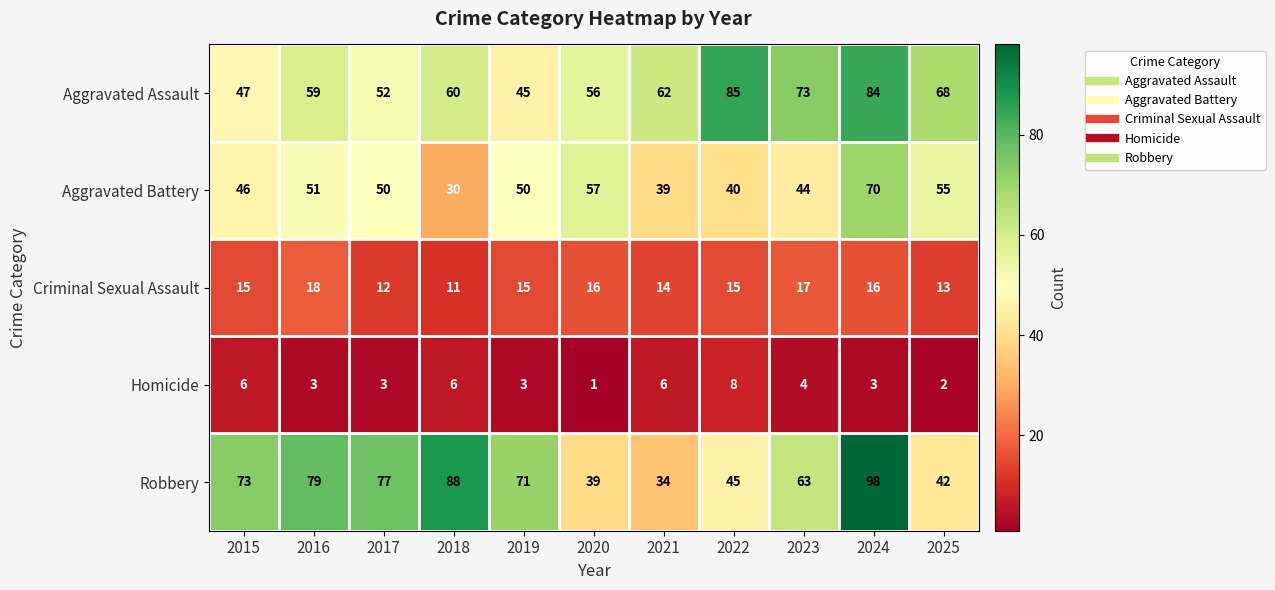

Which series changed the most between 2022 and 2024?

Robbery